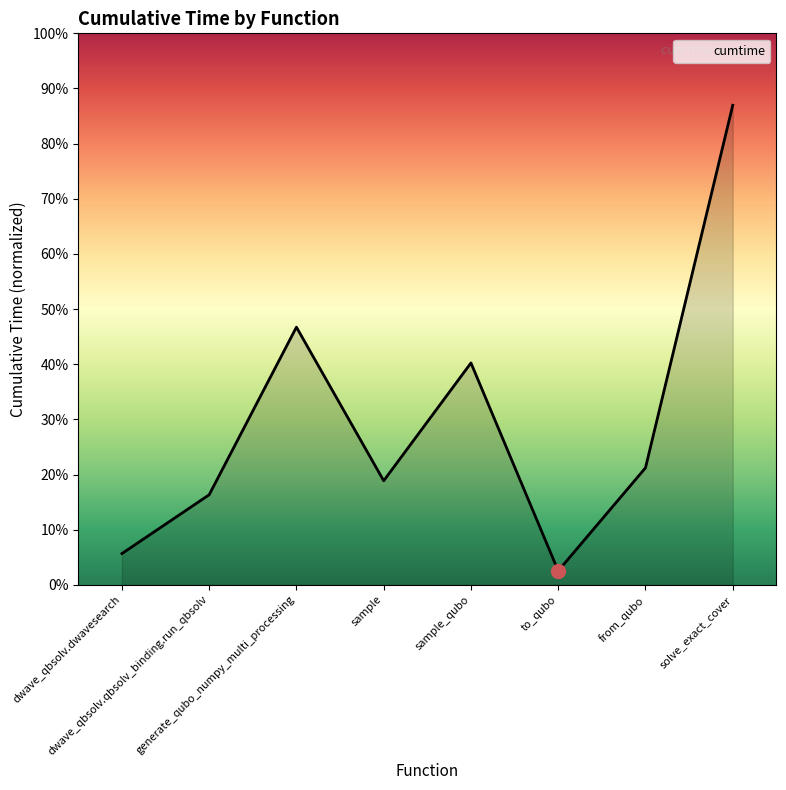

List the labels in order of value, largest first.

solve_exact_cover, generate_qubo_numpy_multi_processing, sample_qubo, from_qubo, sample, dwave_qbsolv.qbsolv_binding.run_qbsolv, dwave_qbsolv.dwavesearch, to_qubo